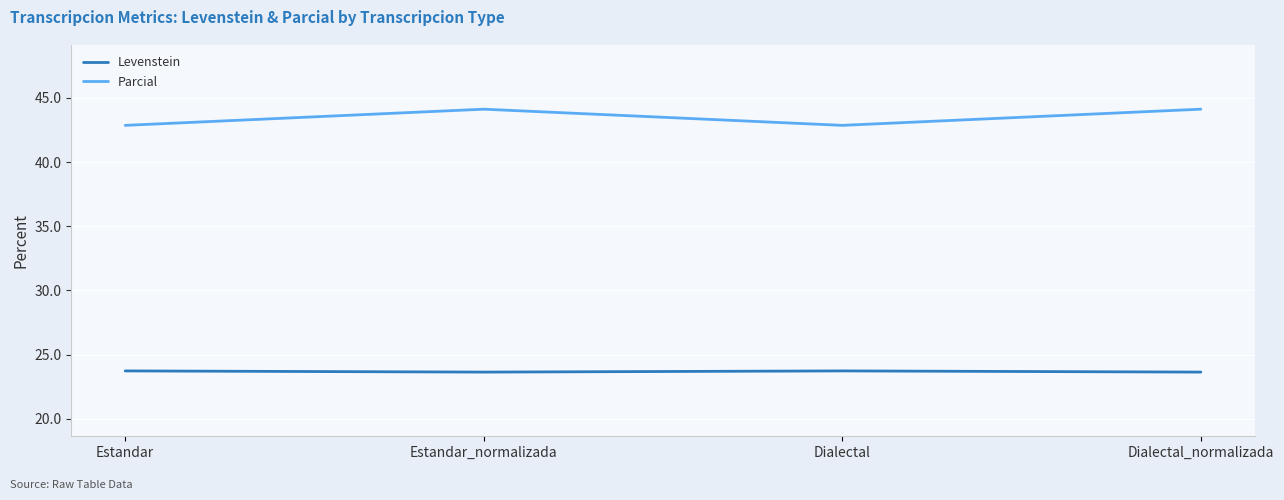

How many Levenstein values are between 23 and 24?

4